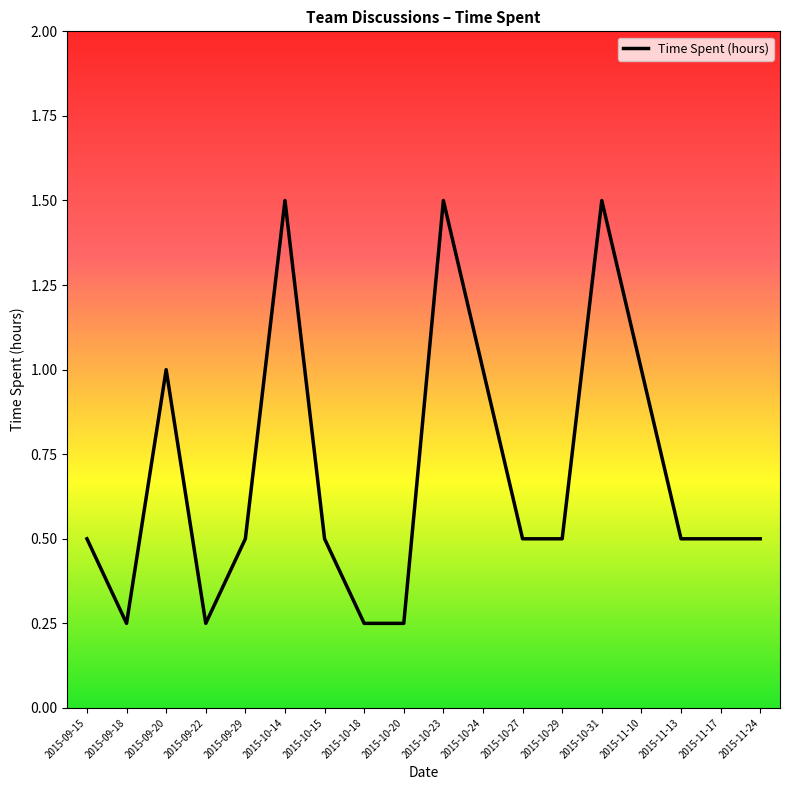

What is the maximum value shown in the chart?

1.5